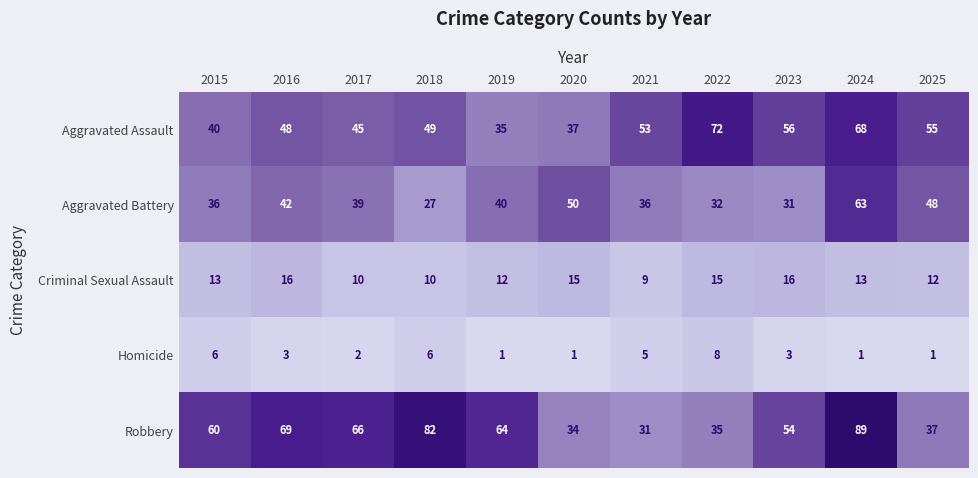

How many data points does each series have?

11